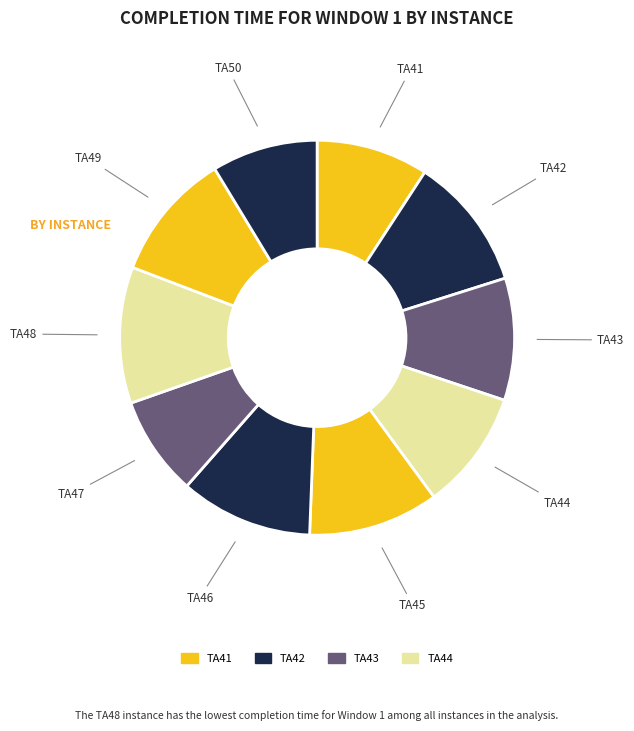

Count the number of slices in the pie.

10